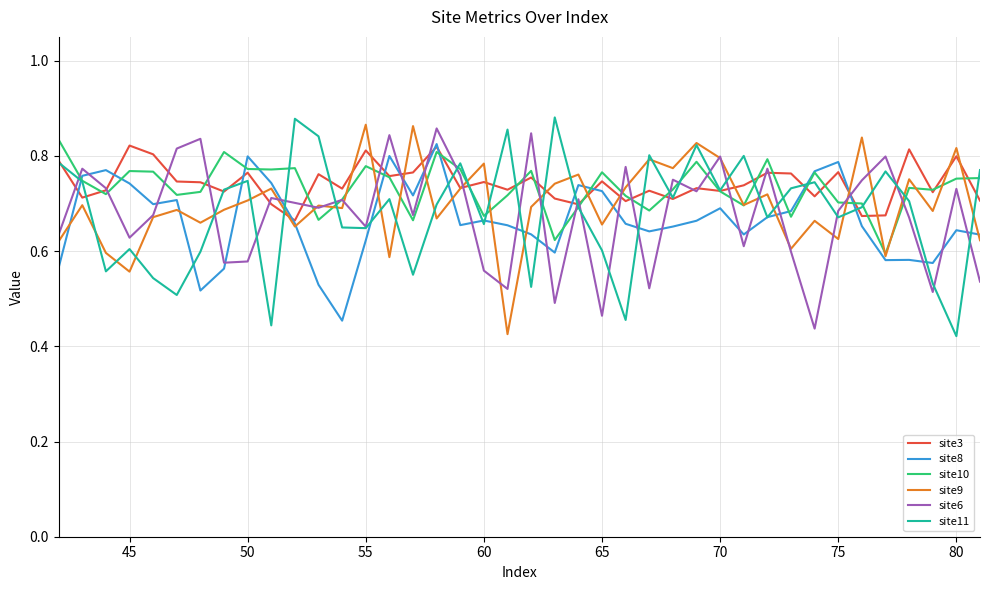

How many intersections are there between site6 and site3?

24